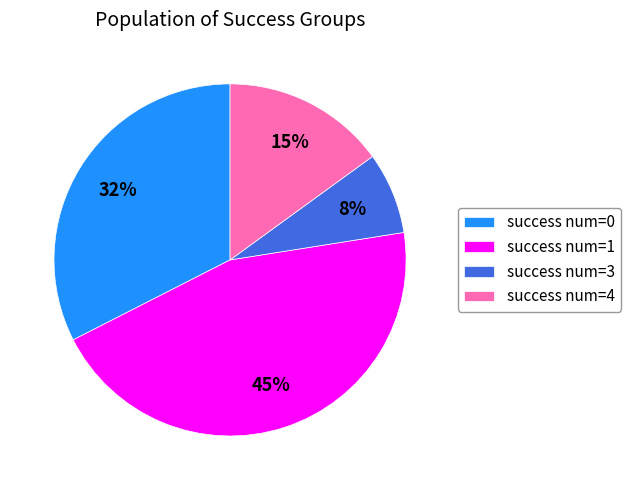

To the nearest percent, what is the average slice percentage?

25%